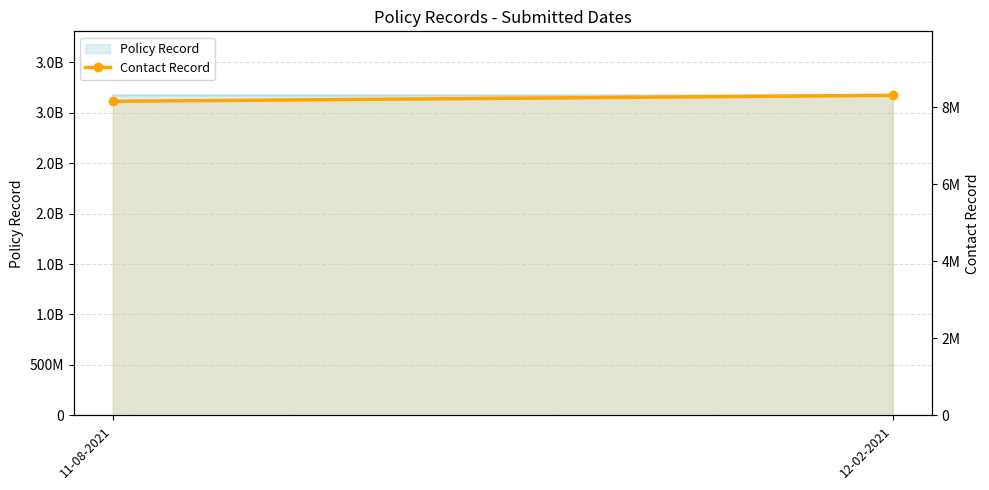

What is the label of the 1st point from the right?

12-02-2021